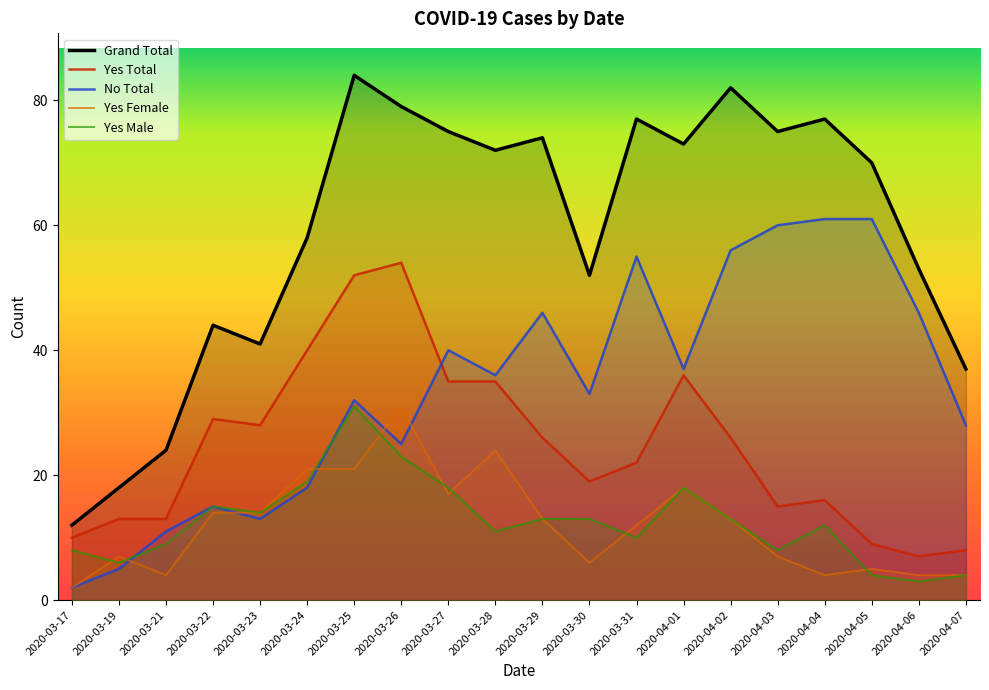

The value of Yes Total at 2020-04-04 is 16. True or false?

True